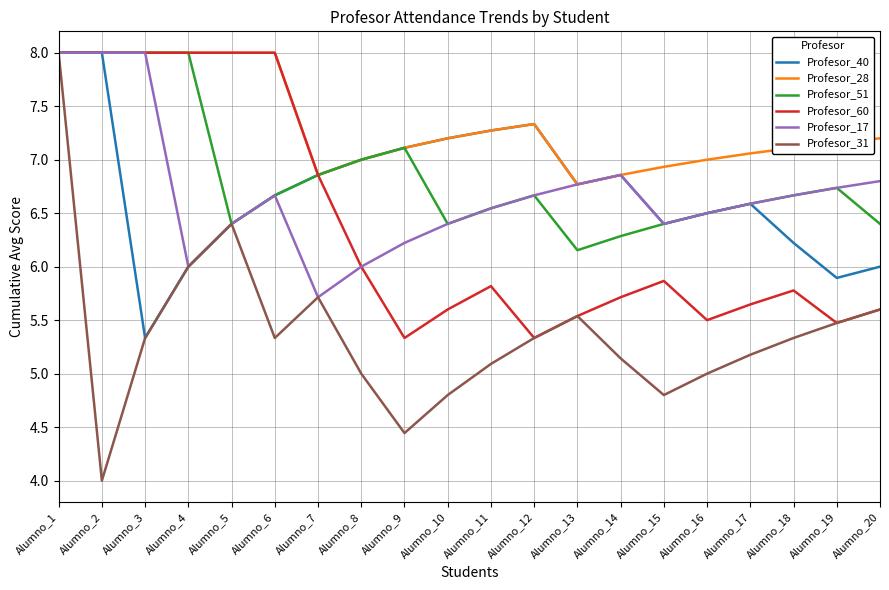

Where is the first local minimum for Profesor_31?

Alumno_2